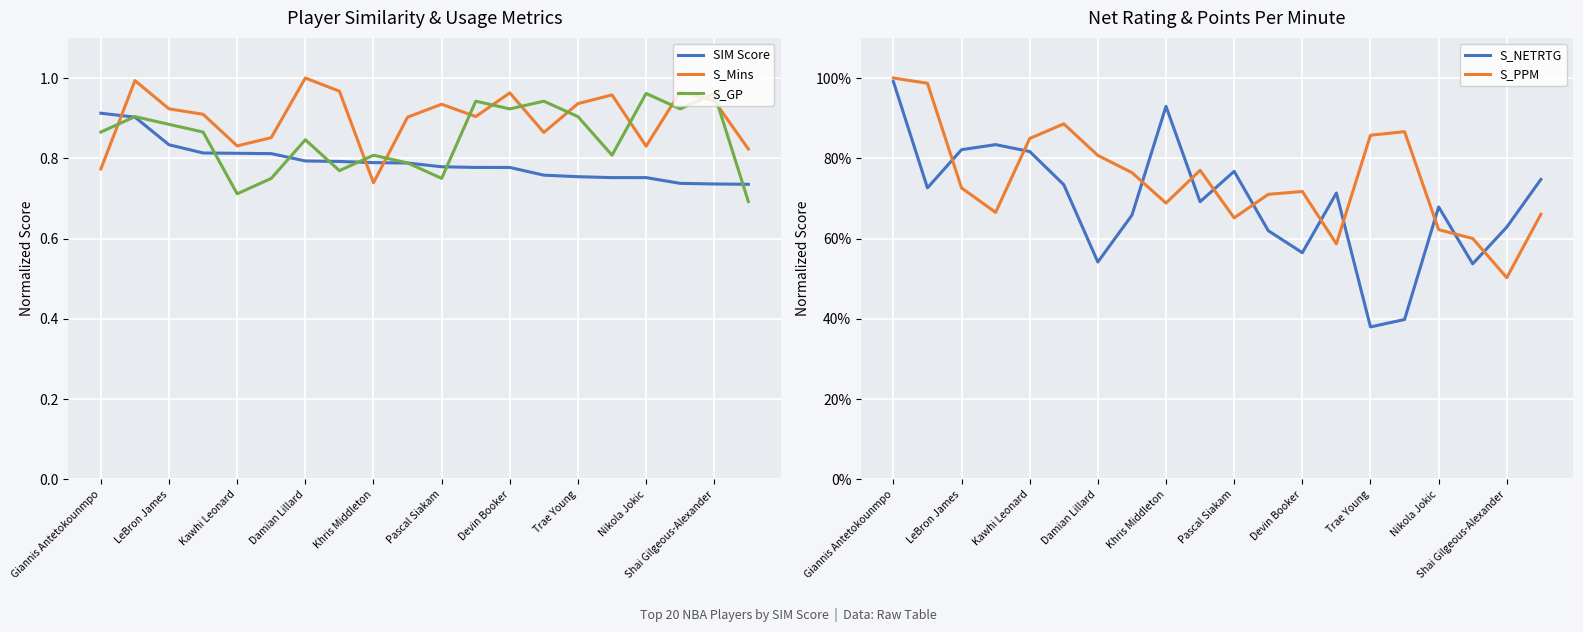

Rank the series by their maximum value, from highest to lowest.

S_Mins, S_PPM, S_NETRTG, S_GP, SIM Score